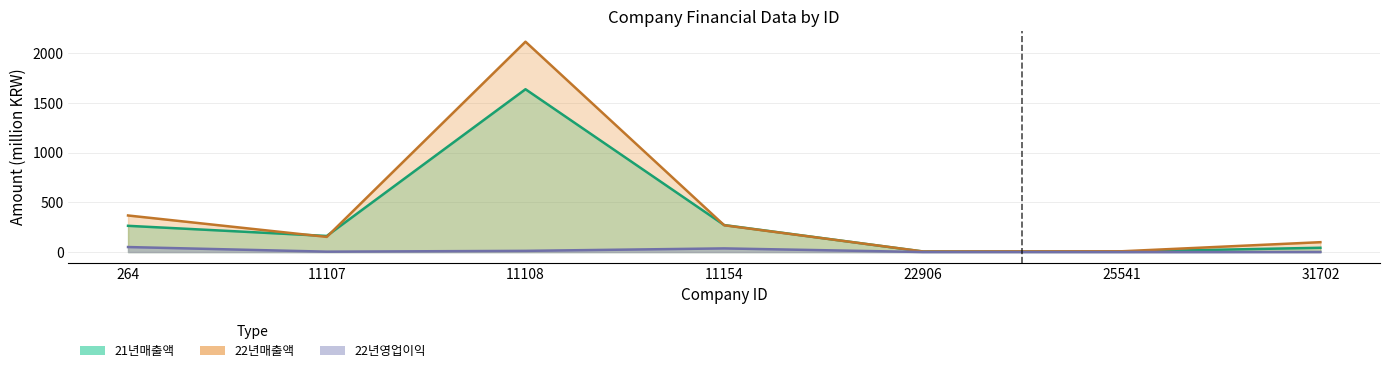

At which category does 22년영업이익 reach its first local peak?

11154